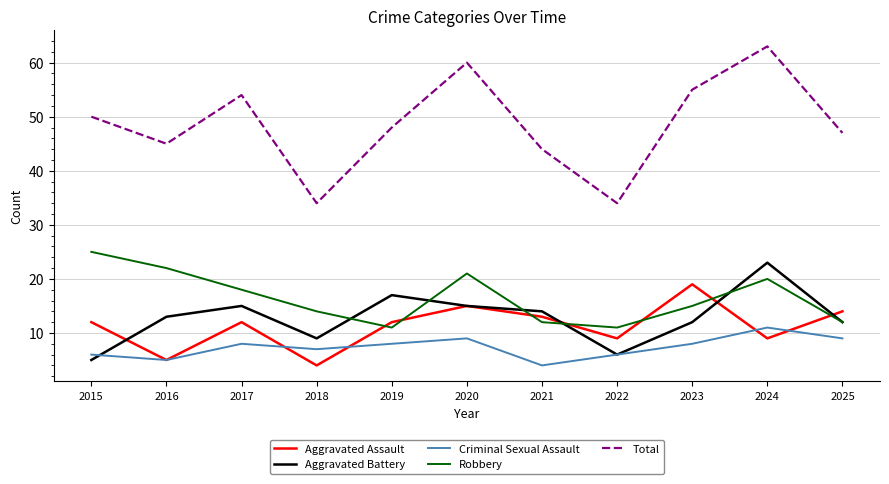

The value of Aggravated Assault at 2020 is 20. True or false?

False